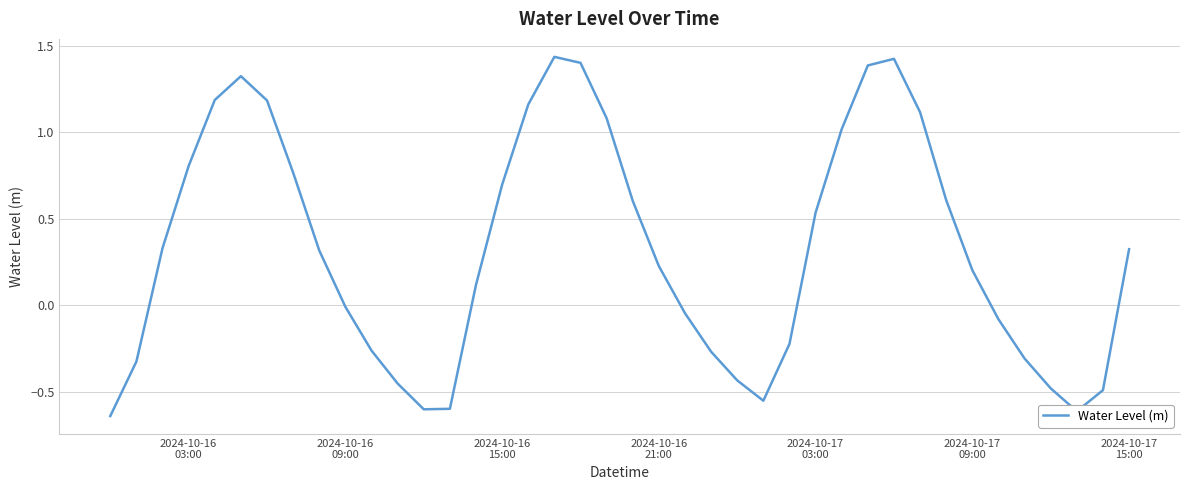

What is the difference between the maximum and minimum values?

2.1